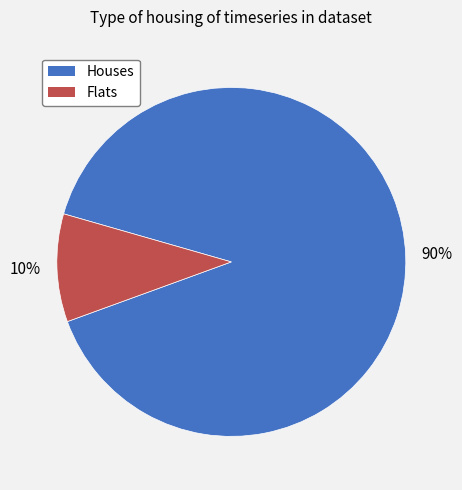

To the nearest percent, what is the difference between the largest and smallest slice percentages?

80%